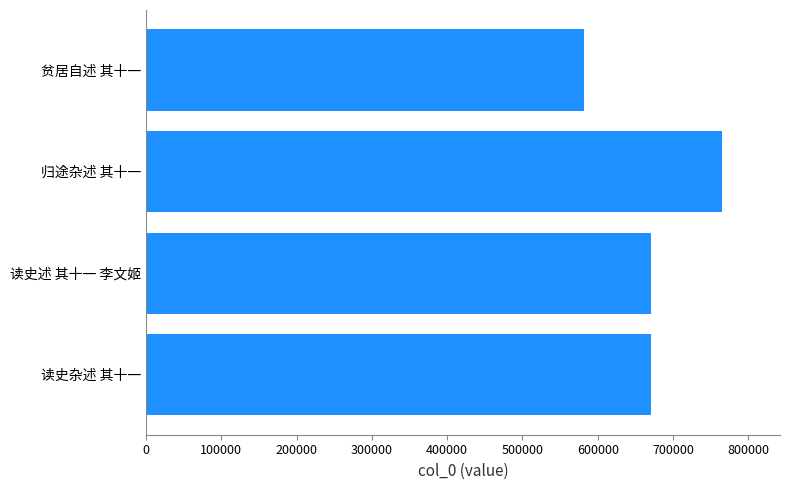

Is it true that the value at 读史杂述 其十一 is 421831?

False